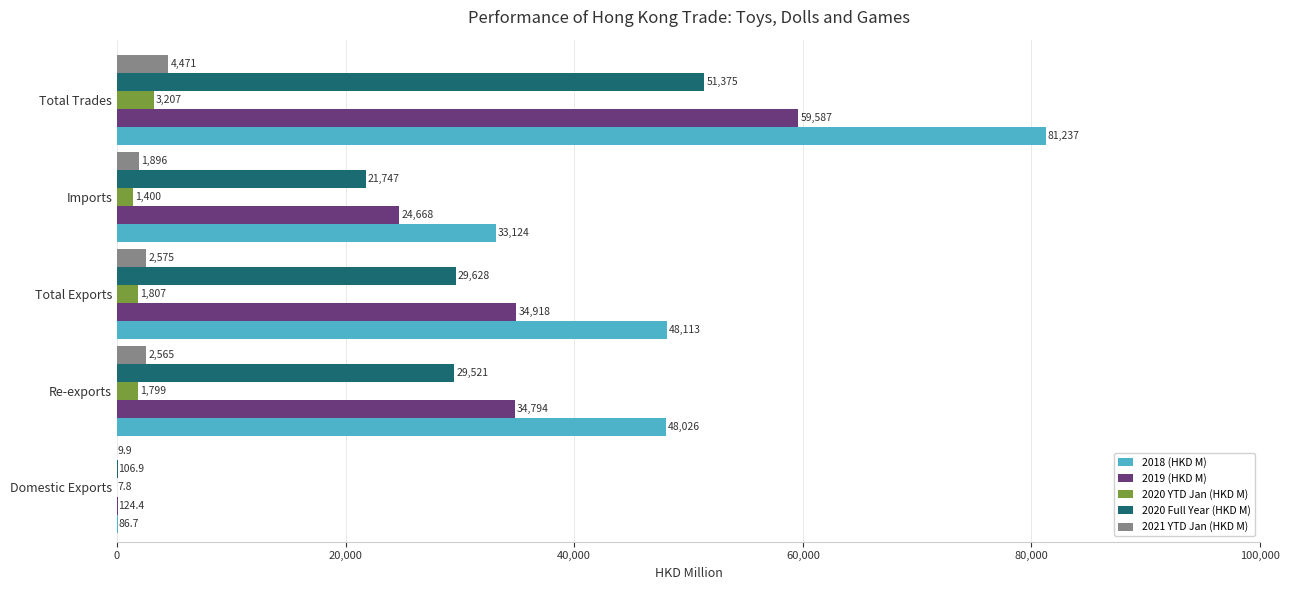

Where is 2018 (HKD M) nearest to the value 40661?

Re-exports